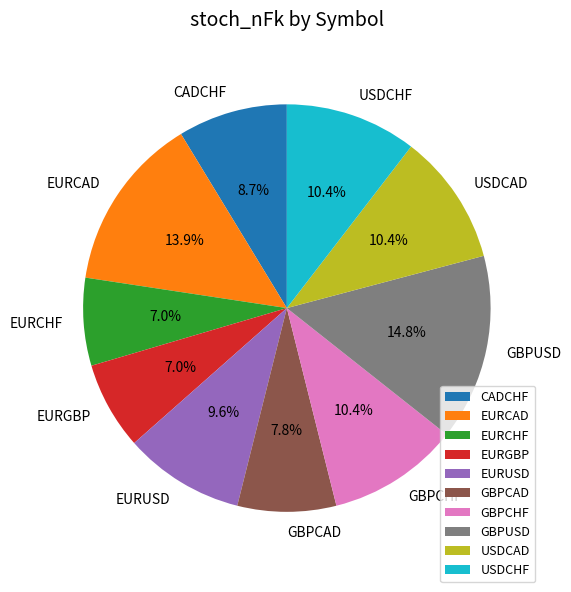

Which category has the biggest portion of the pie?

GBPUSD